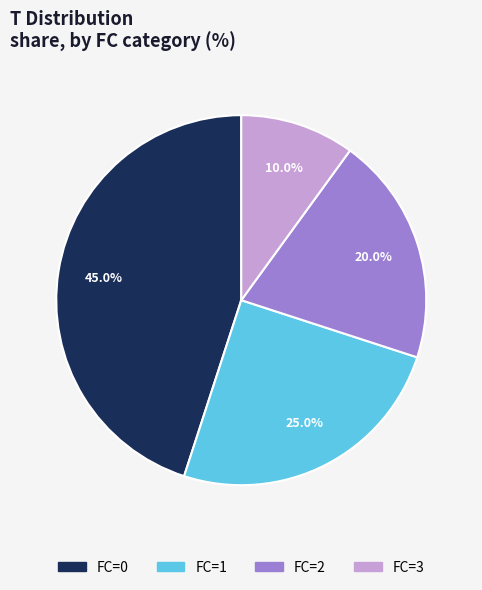

What percentage do FC=2 and FC=3 together represent?

30.0%